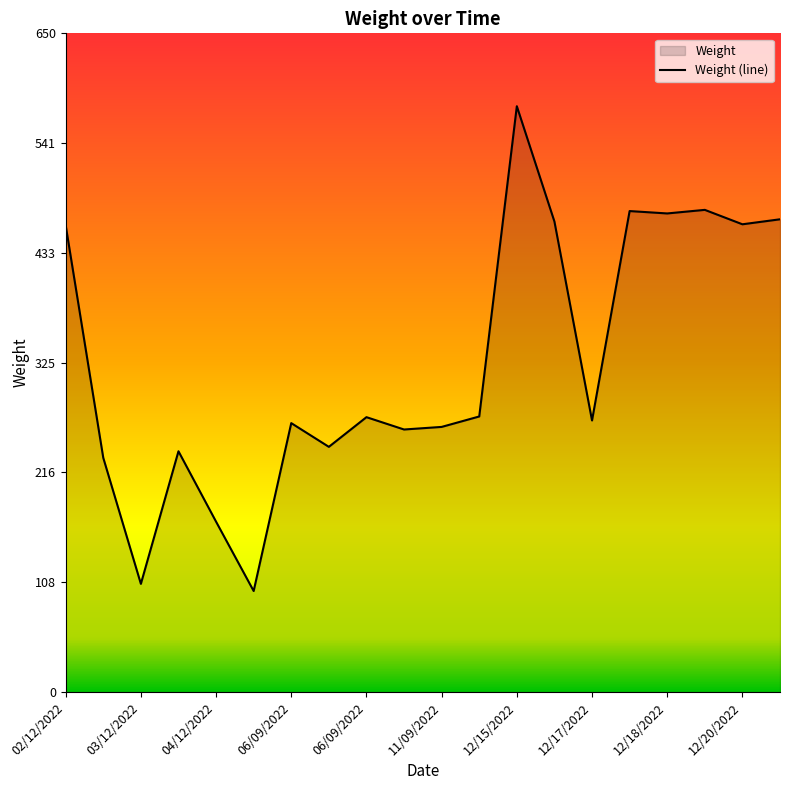

What is the smallest value displayed?

99.7